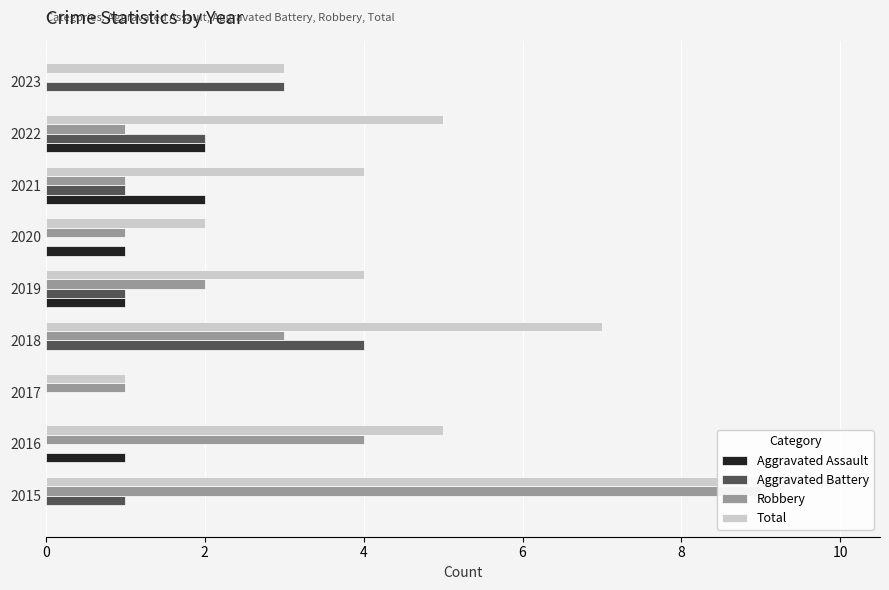

How many data points in Aggravated Battery are above 1?

3